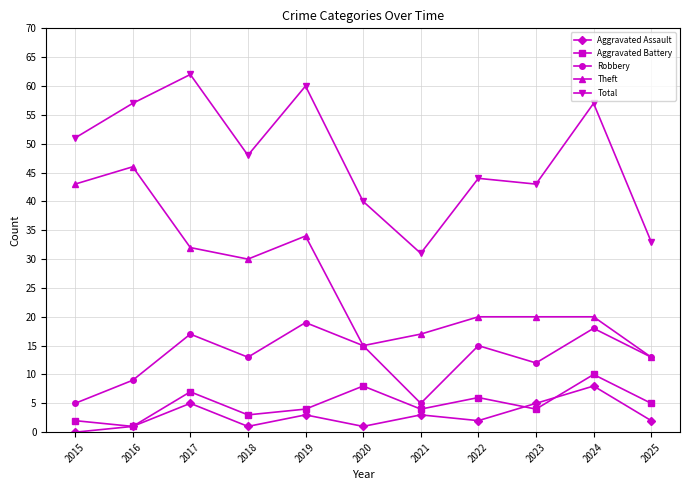

Where is the first local minimum for Aggravated Assault?

2018